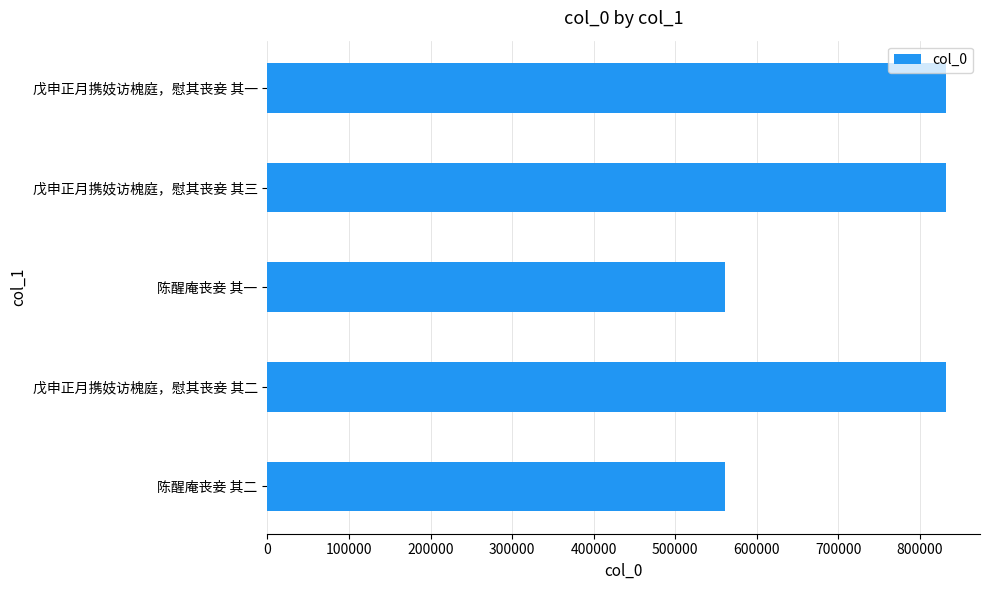

What is the sum of all values?

3616883